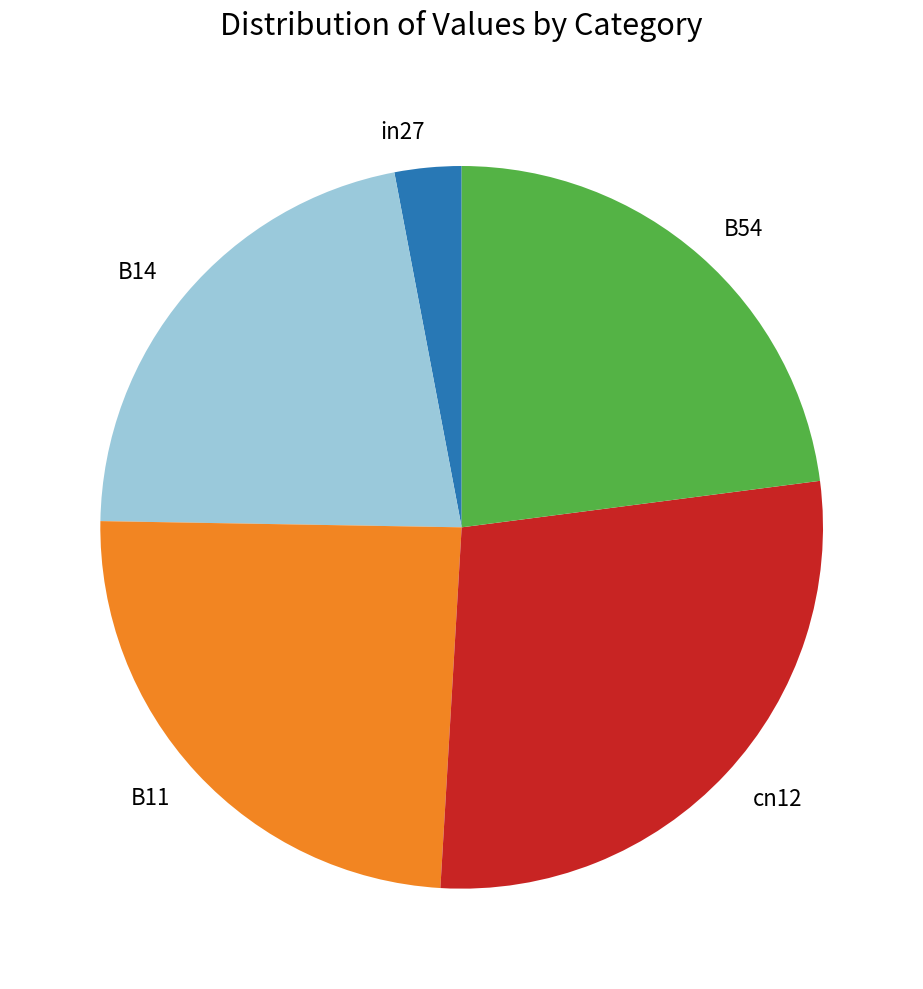

Between cn12 and B11, which is larger?

cn12